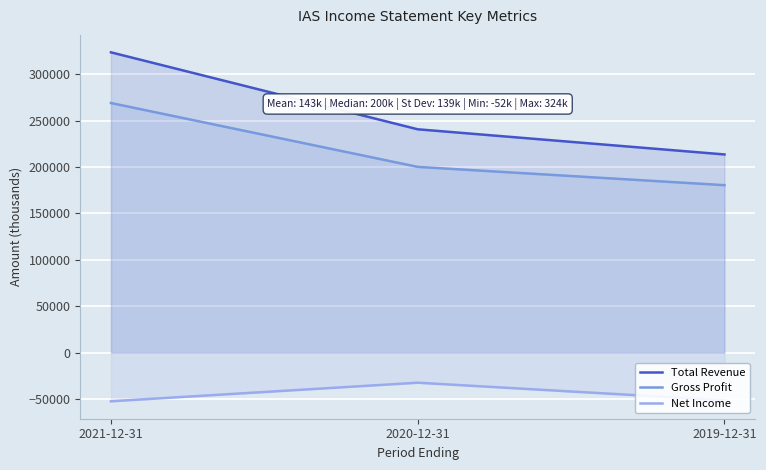

How many lines are shown in the chart?

3